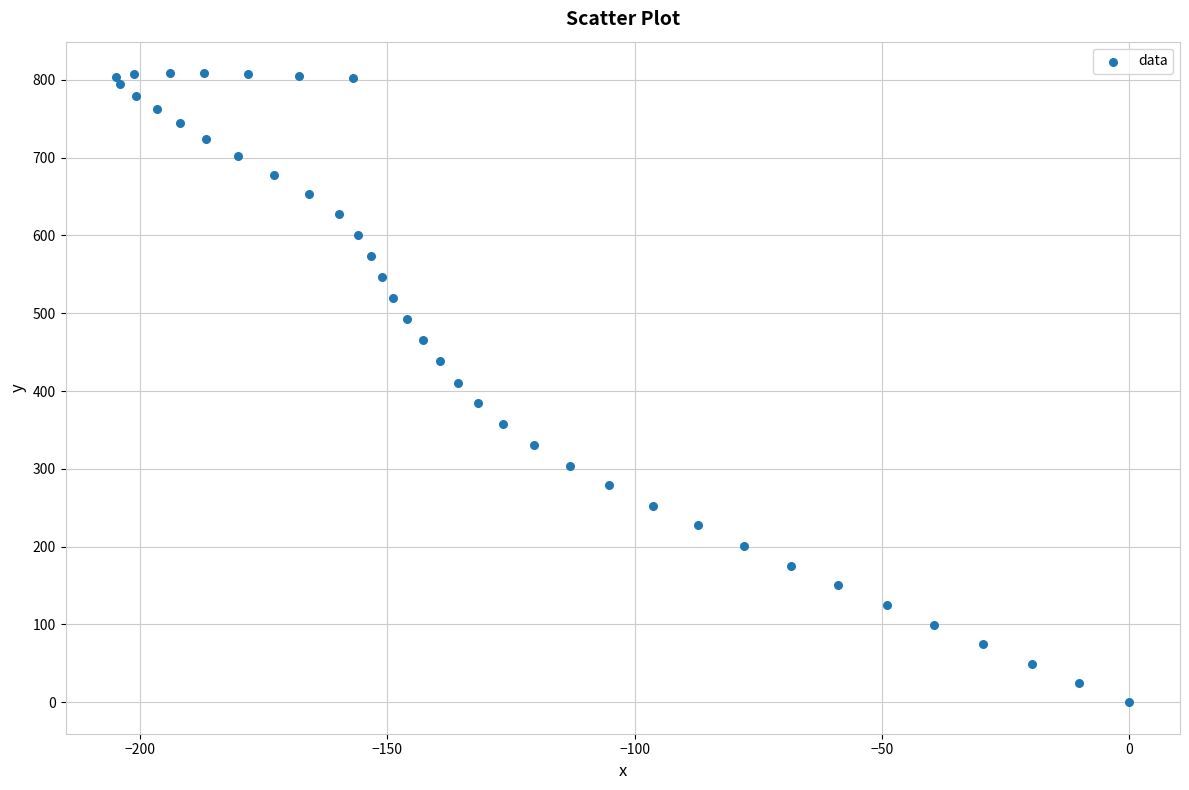

What is the range of X values (max minus min)?

204.8